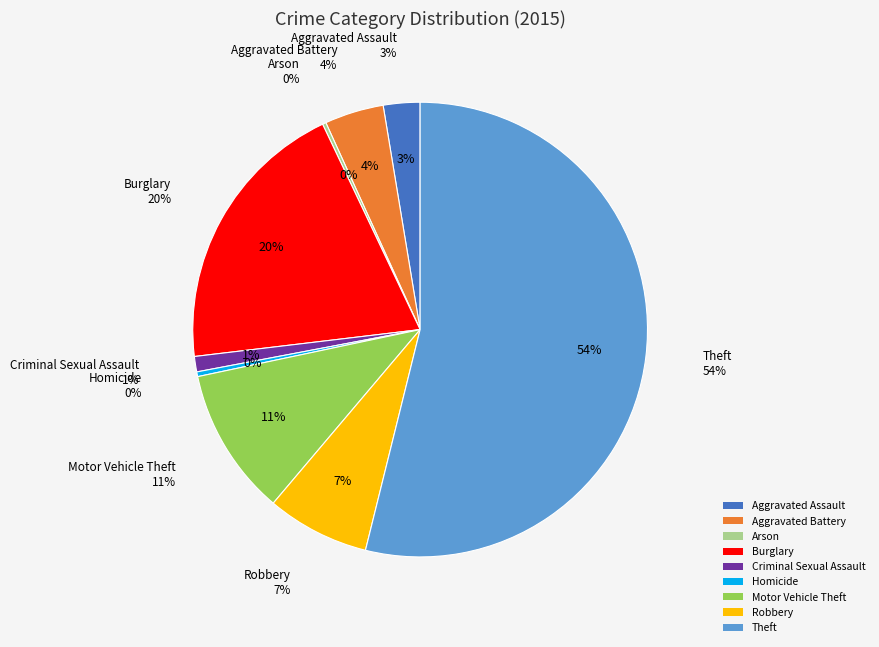

Which category has the smallest portion of the pie?

Arson